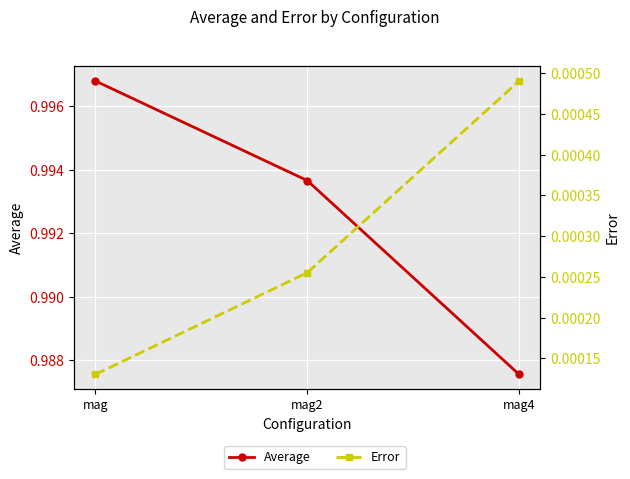

At mag2, list the series in order from largest to smallest.

Average, Error